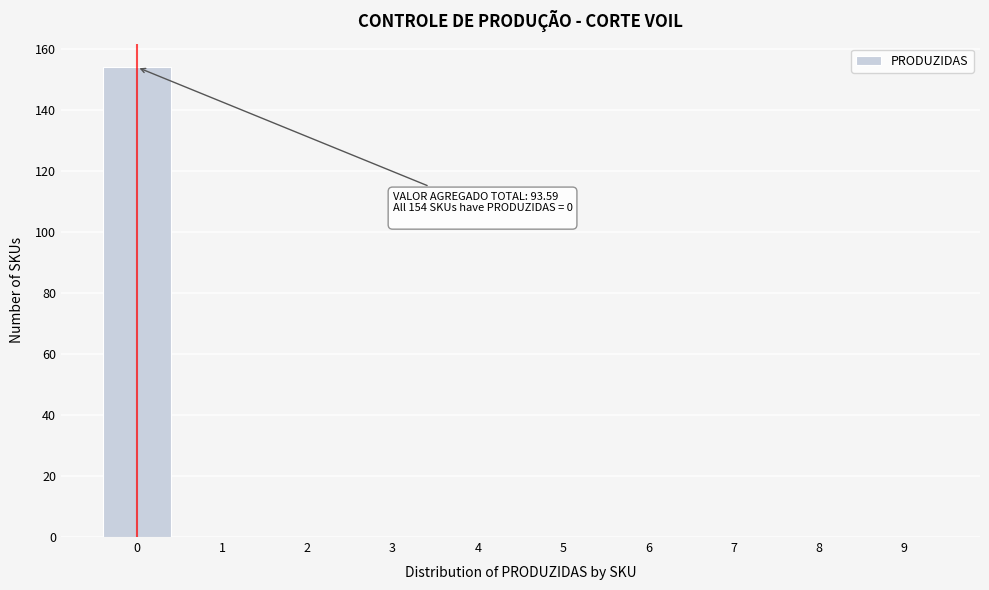

Reading left to right, transcribe all the data shown in this chart.

0=154	1=0	2=0	3=0	4=0	5=0	6=0	7=0	8=0	9=0